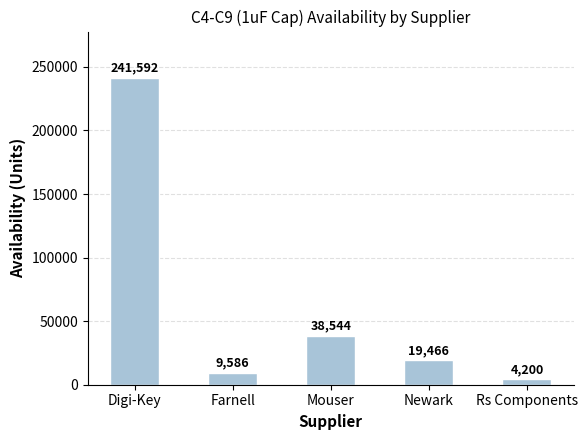

How many bars are there in total?

5